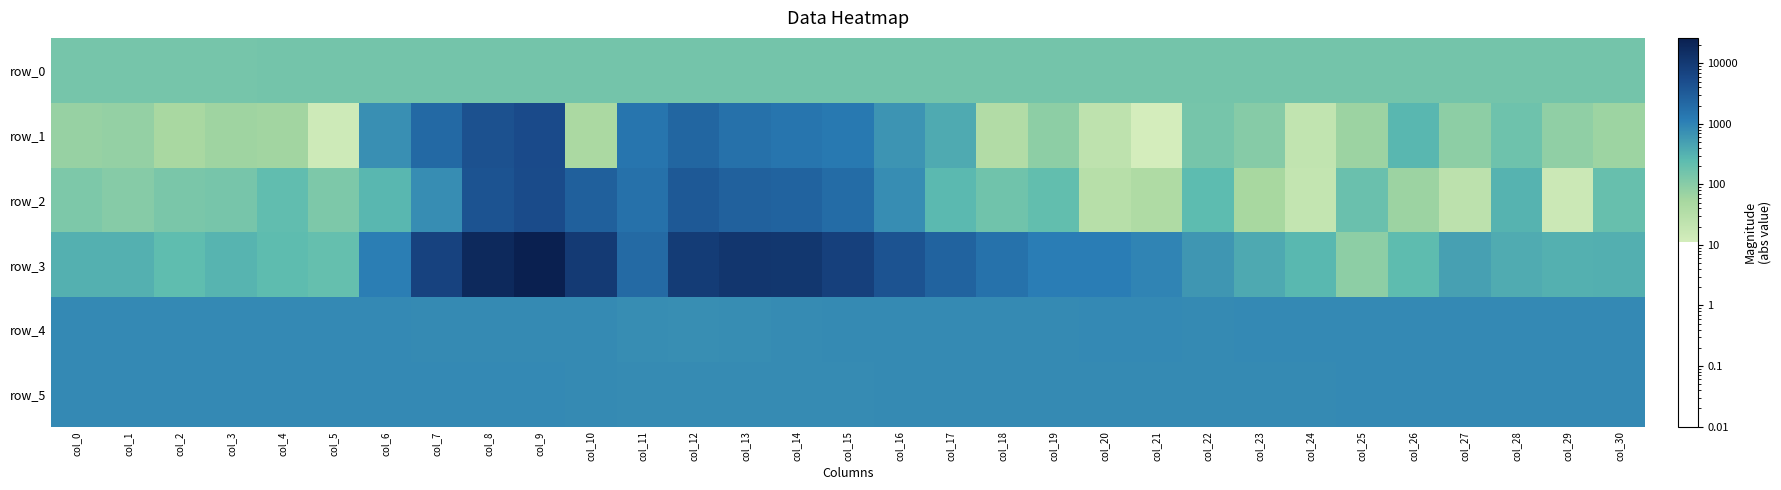

What is the total value across all series at col_10?

14438.4